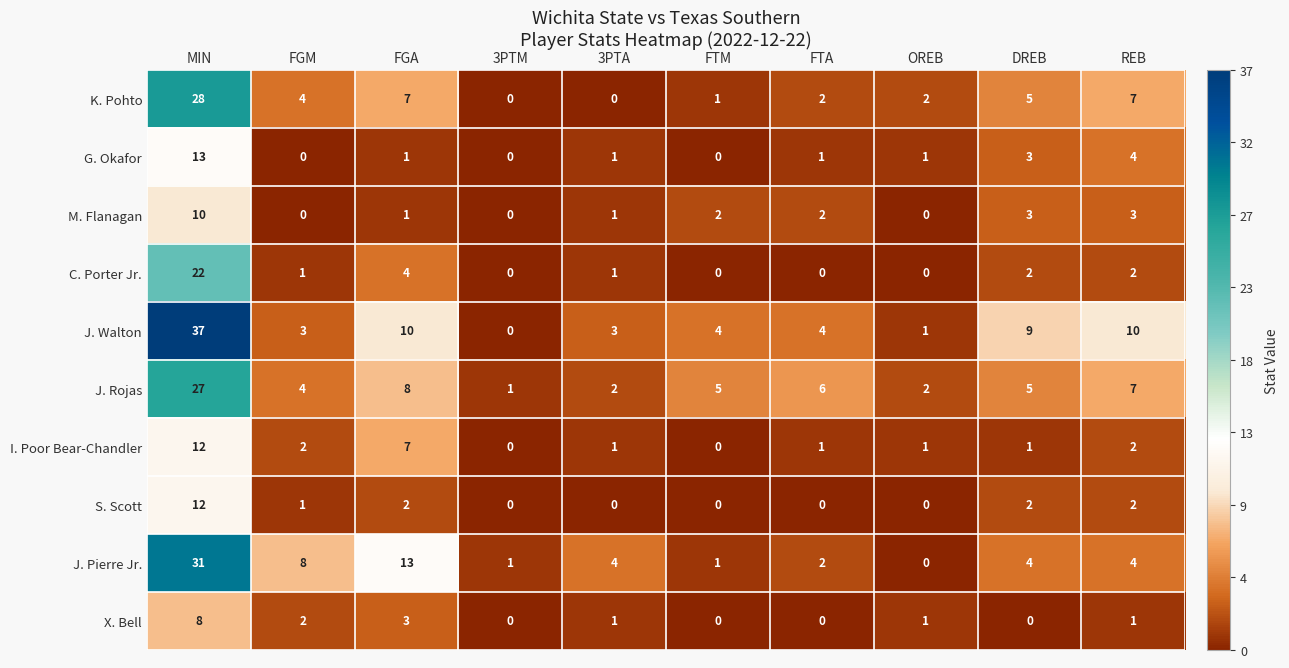

At which label does K. Pohto first exceed 4?

MIN